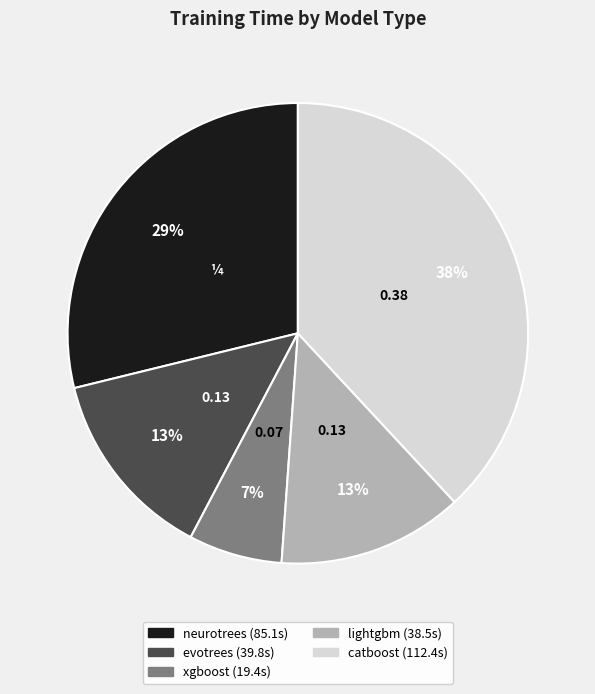

Is the sum of xgboost and evotrees greater than half?

No